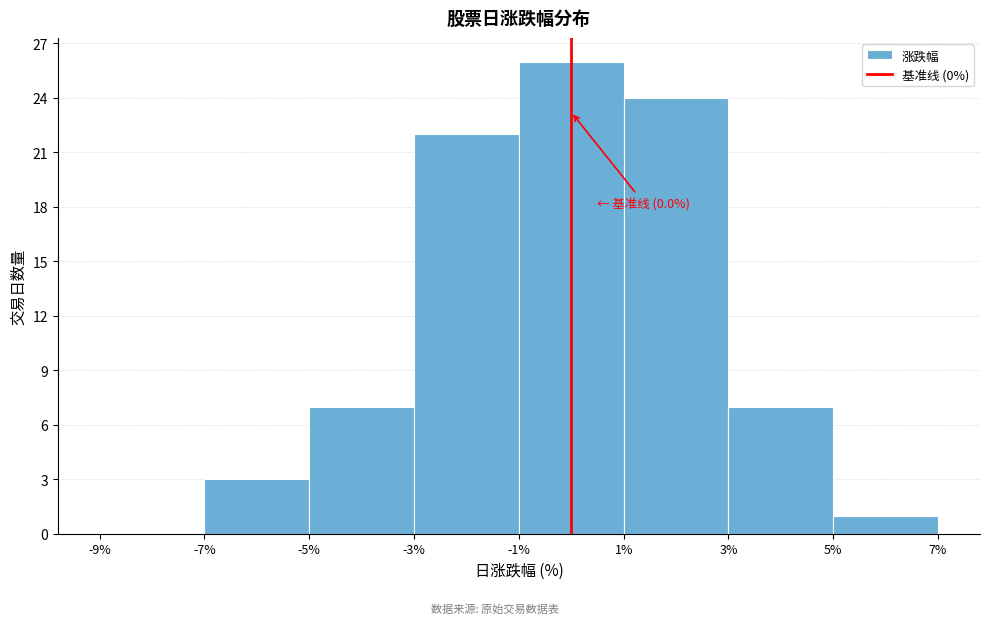

Which range on the x-axis has the tallest bar?

-1% to 1%